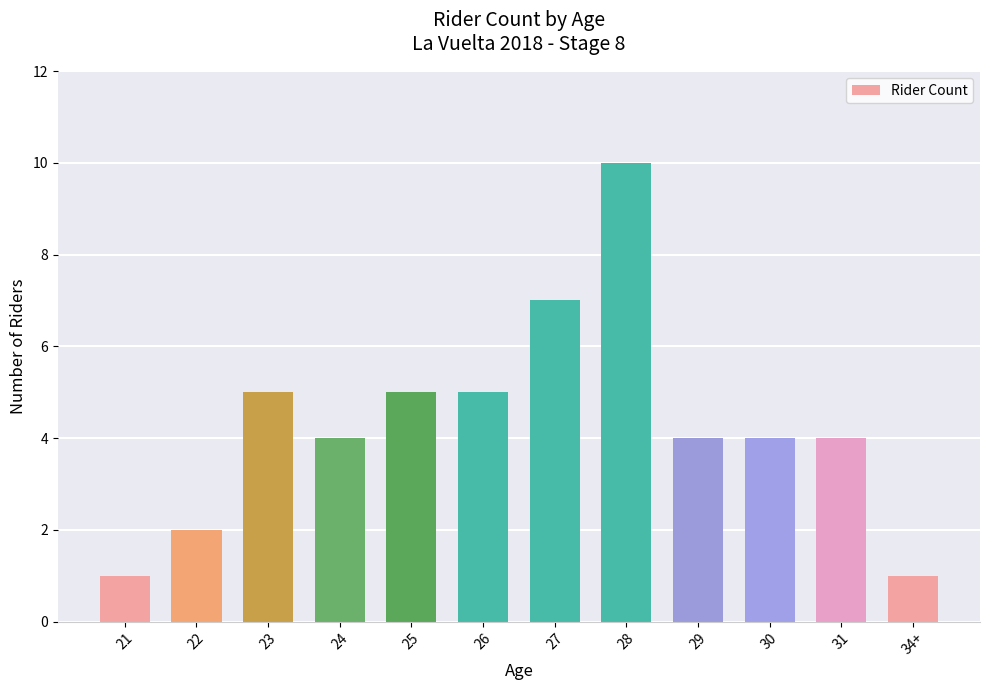

Count the number of categories in the chart.

12